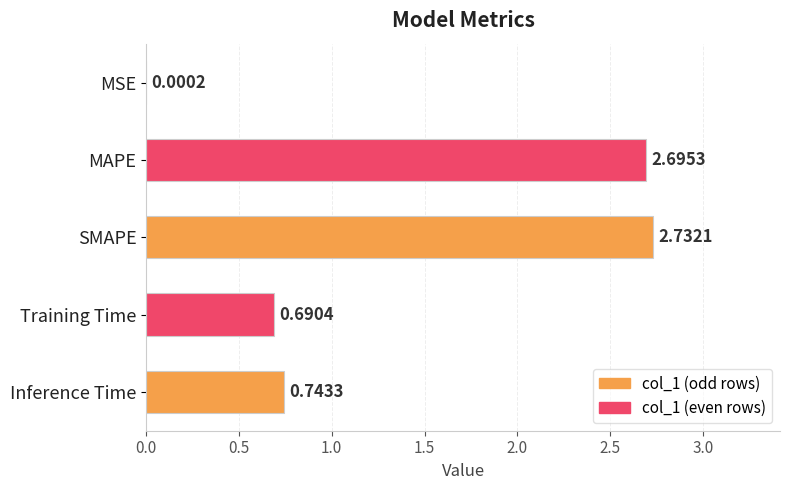

What is the sum of the values at Inference Time and Training Time?

1.4